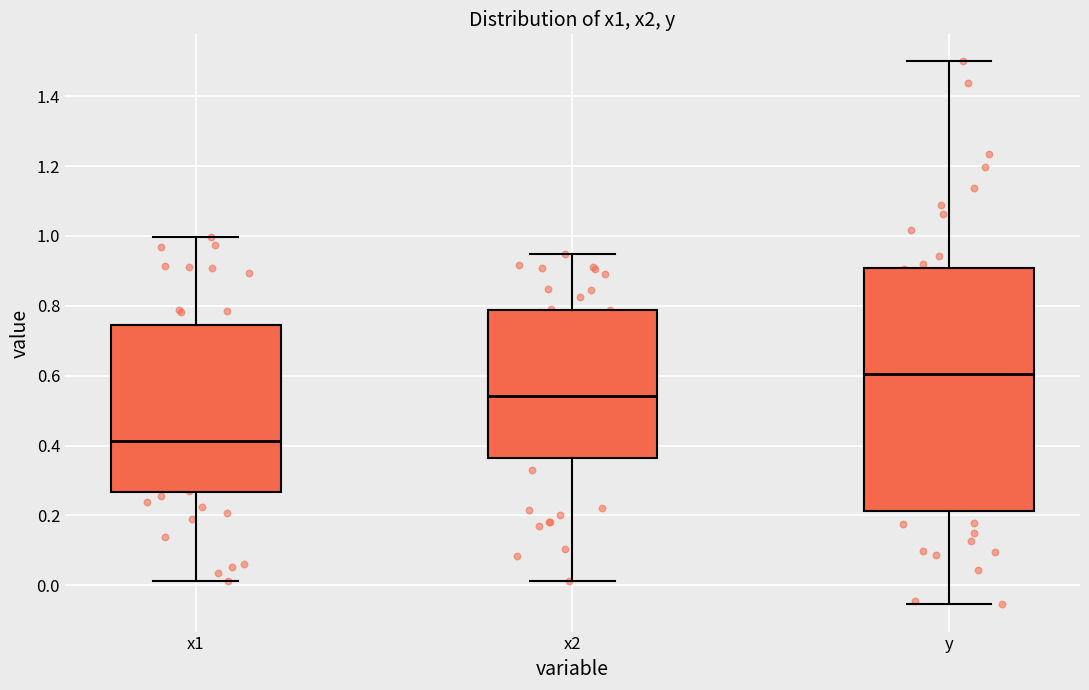

Where does the upper whisker of the box for y end on the y-axis? The values are not printed on the chart, so give them approximately, as read against the axis.

1.50